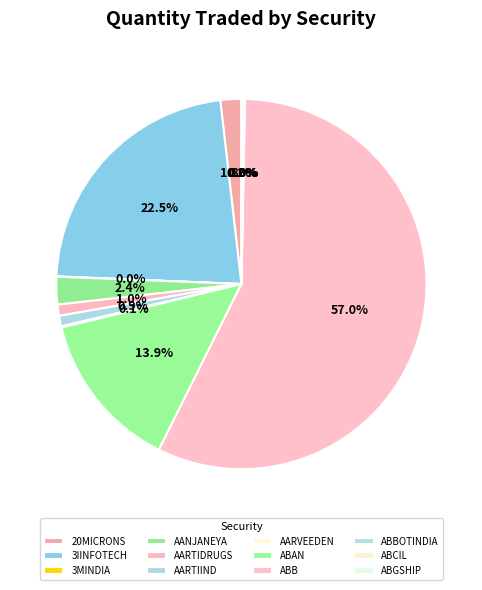

Count the number of slices in the pie.

12